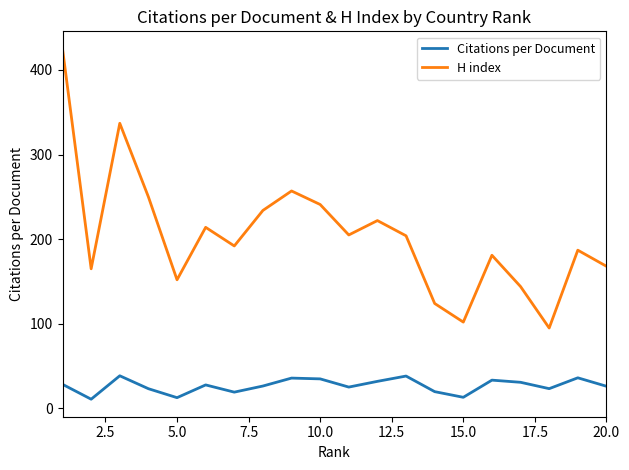

How many lines are shown in the chart?

2